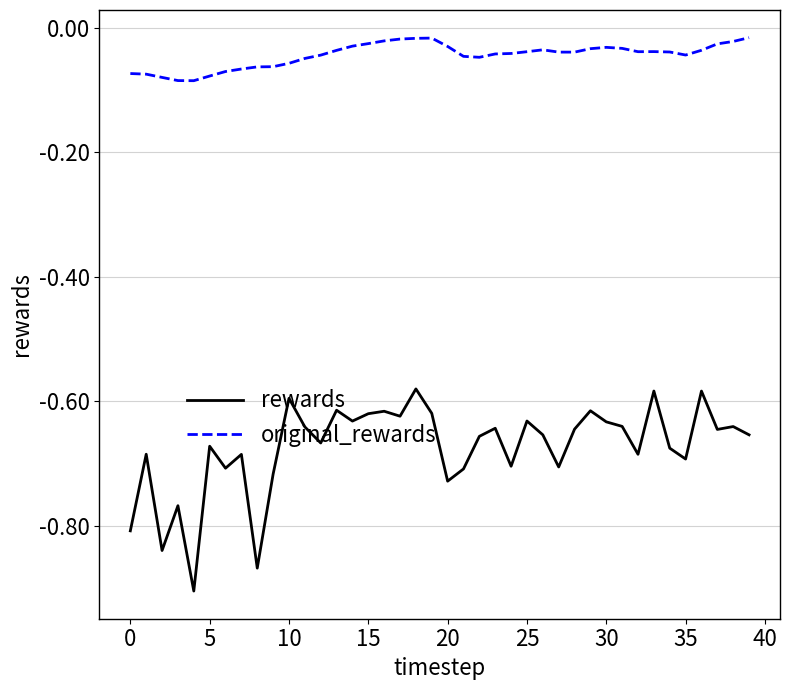

Does the chart display data point markers on the line(s)?

No